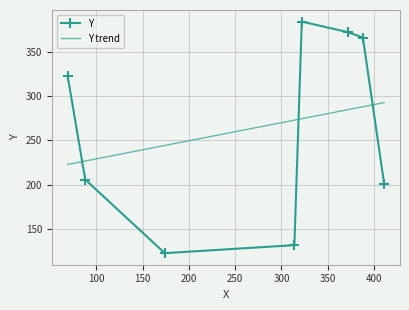

What is the minimum value shown in the chart?

123.0